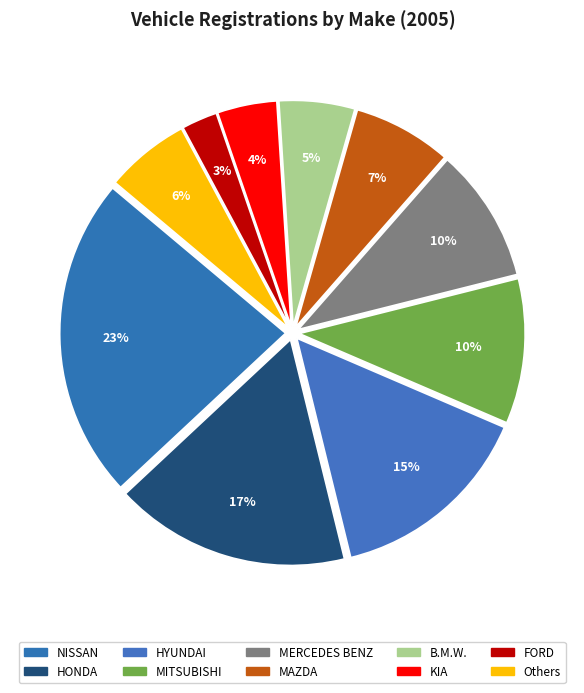

What is the smallest slice in the pie chart?

FORD